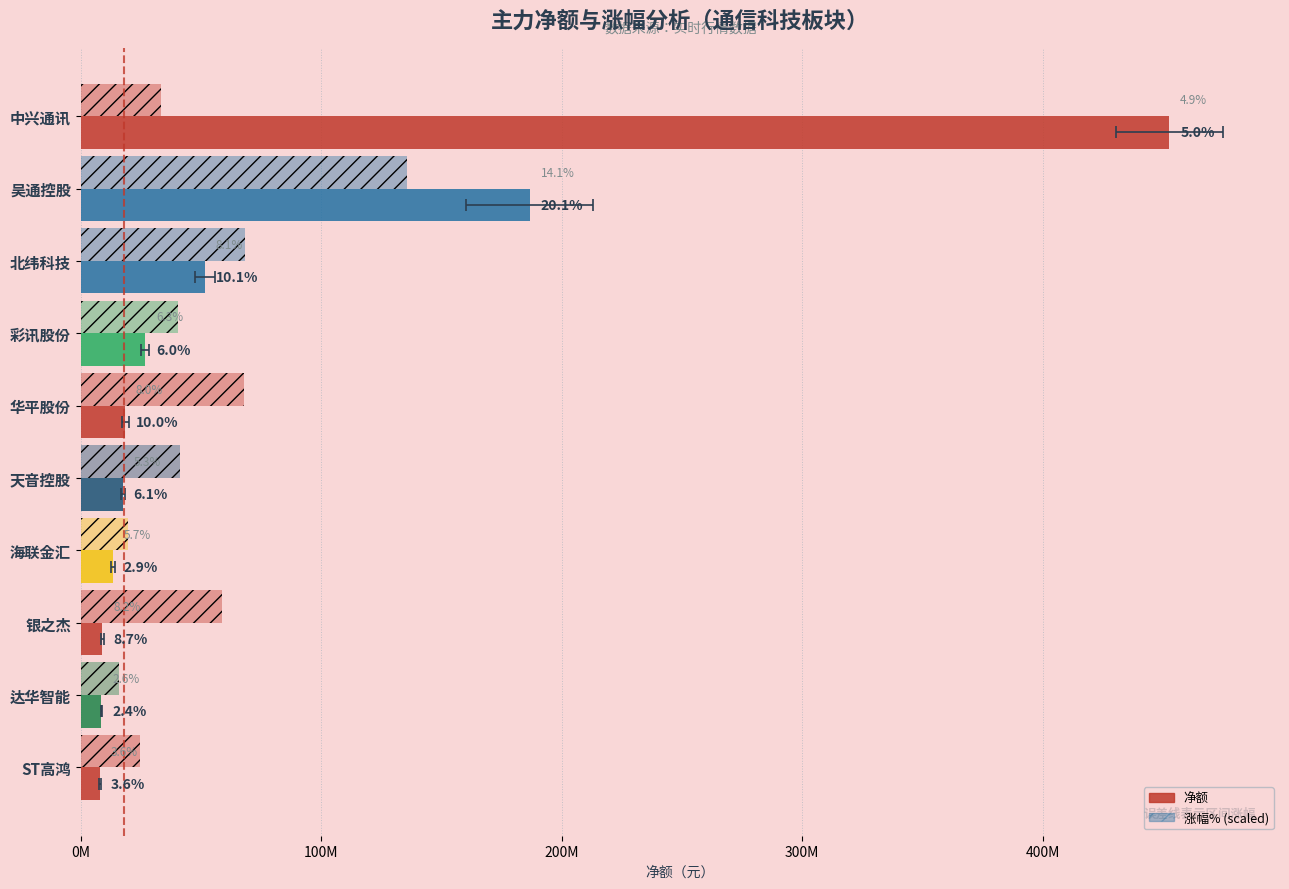

What is the difference between the maximum and minimum values in the 涨幅% series?

119716918.0